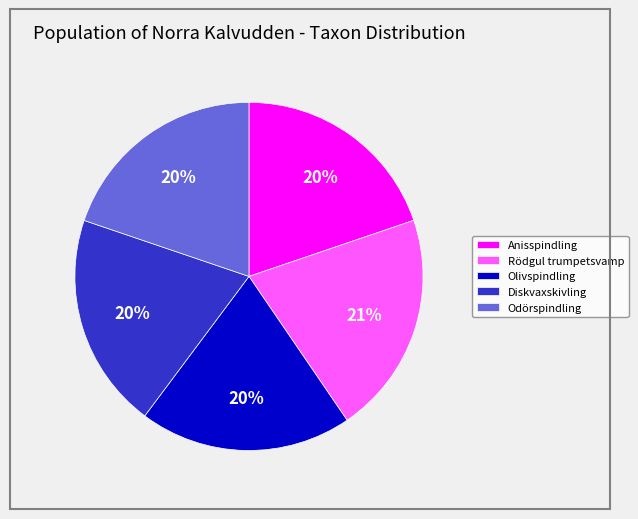

To the nearest percent, what percentage of the pie is Anisspindling?

20%